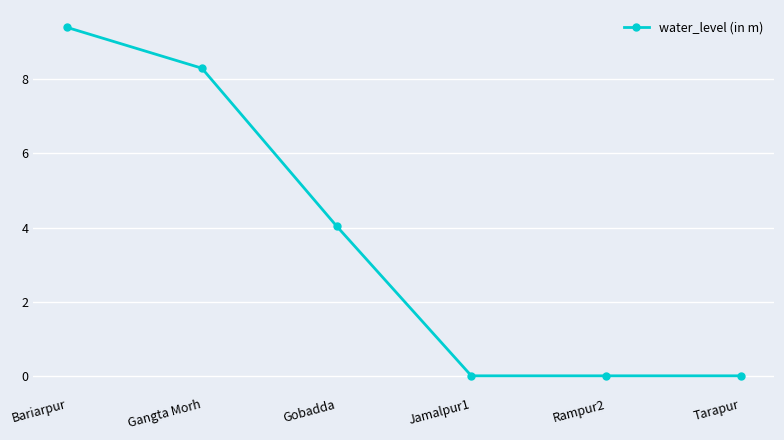

What is the difference between the maximum and minimum values?

9.4